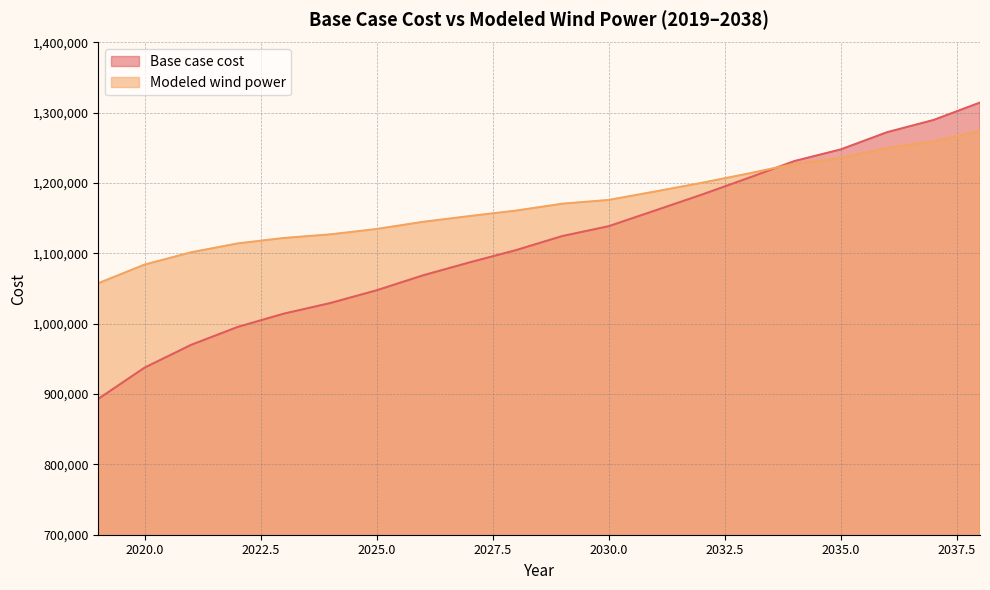

What is the difference between the maximum and minimum values in the Modeled wind power series?

216814.1